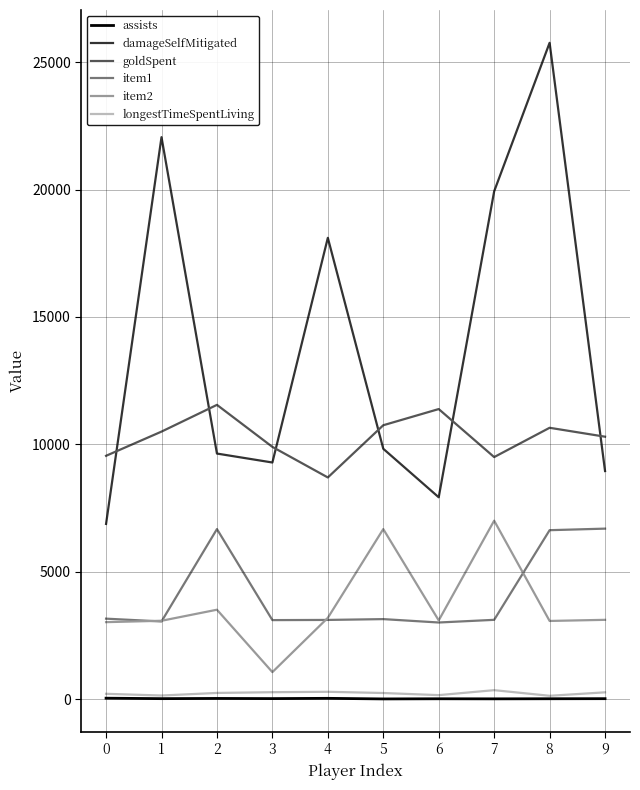

Rank the series by their maximum value, from lowest to highest.

assists, longestTimeSpentLiving, item1, item2, goldSpent, damageSelfMitigated